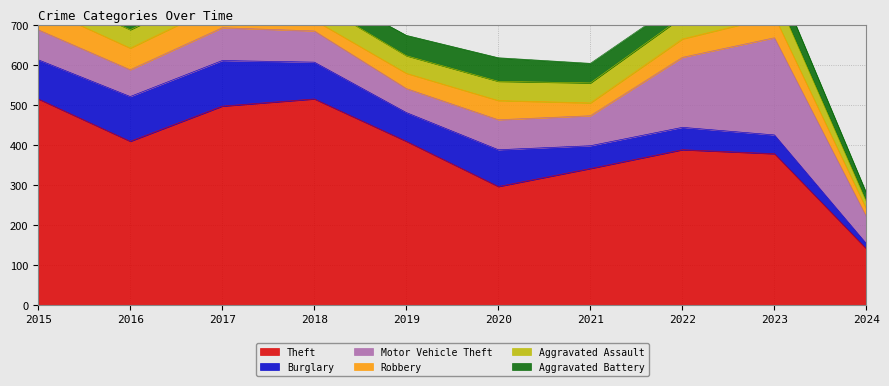

How many interior local peaks does the Theft series have?

2